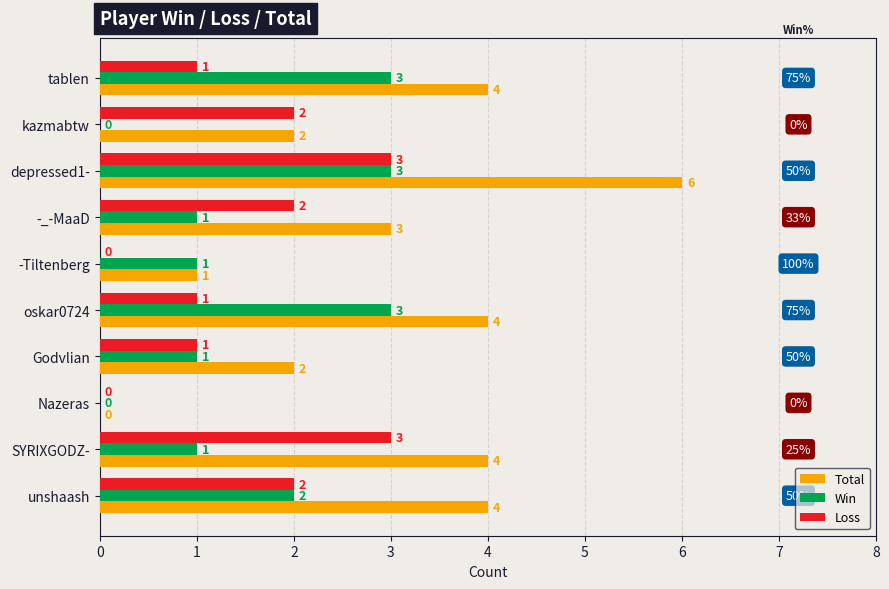

What is the total value across all series at oskar0724?

8